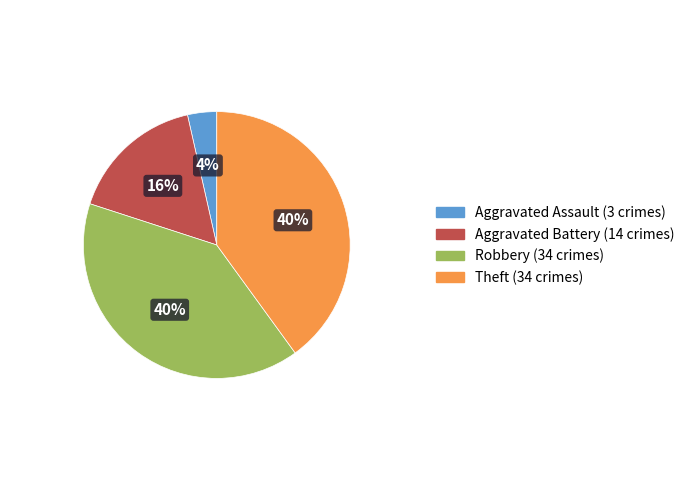

Combined, do Aggravated Battery and Theft account for over 50%?

Yes